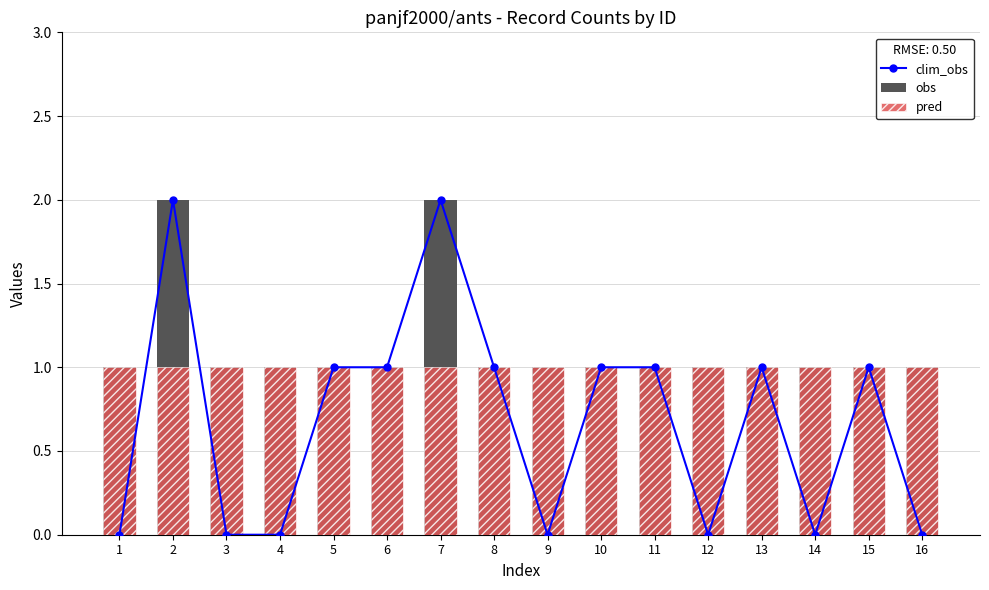

How many categories are shown in the chart?

16